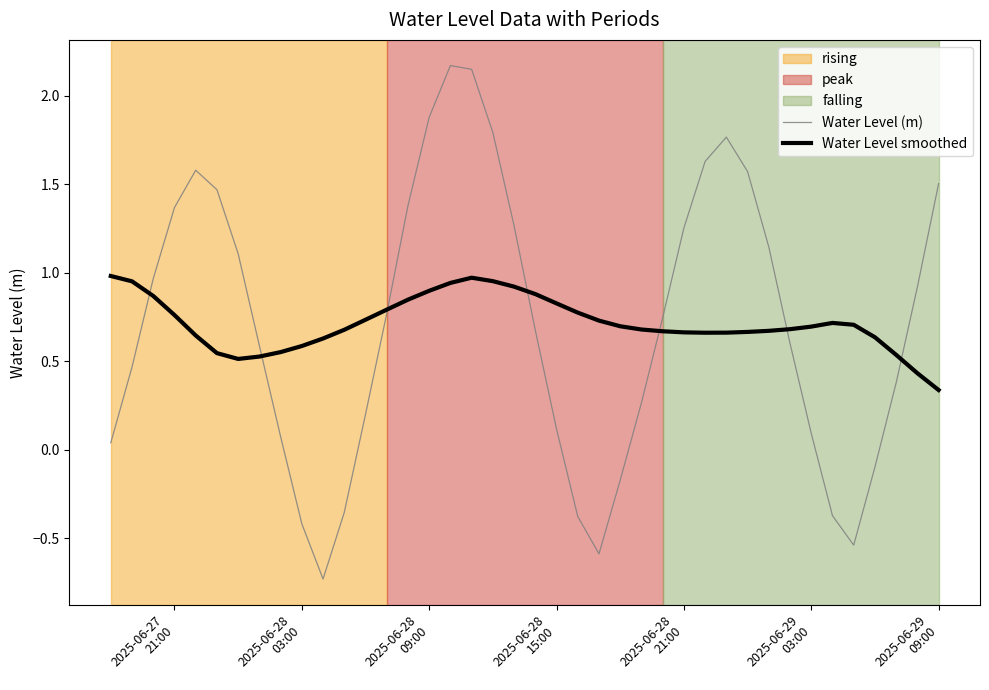

What is the smallest value displayed?

-0.7